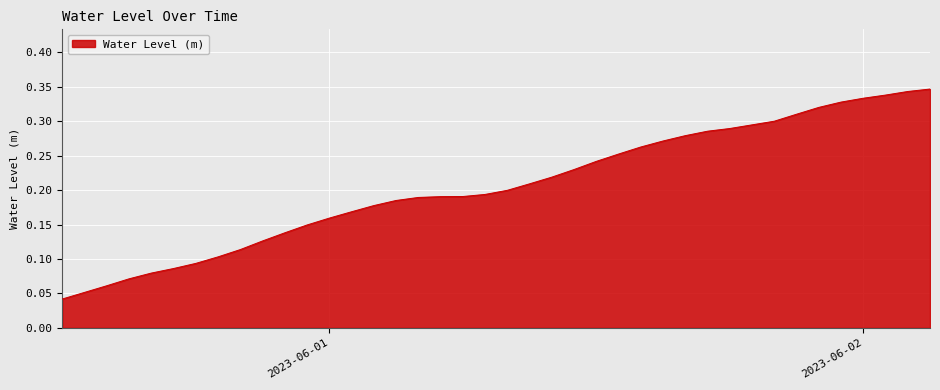

Which label corresponds to the largest value in the chart?

2023-06-02 03:00:00